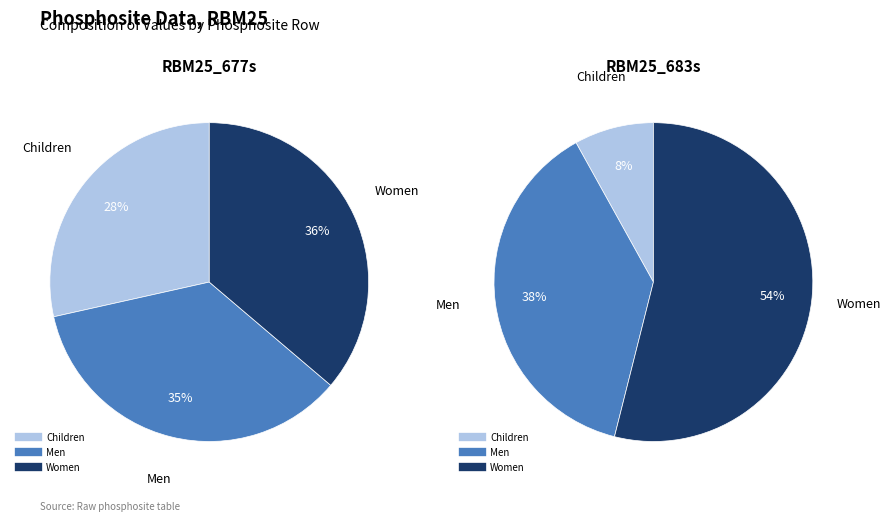

Is the sum of RBM25_677s and RBM25_683s greater than half?

Yes